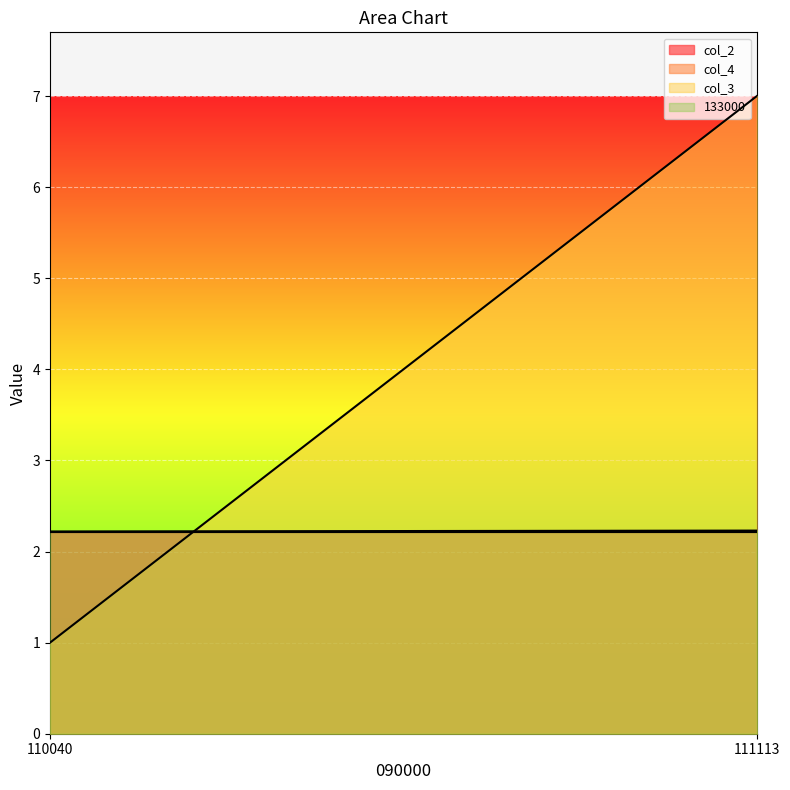

The value of col_3 at 110040 is 1.8. True or false?

False